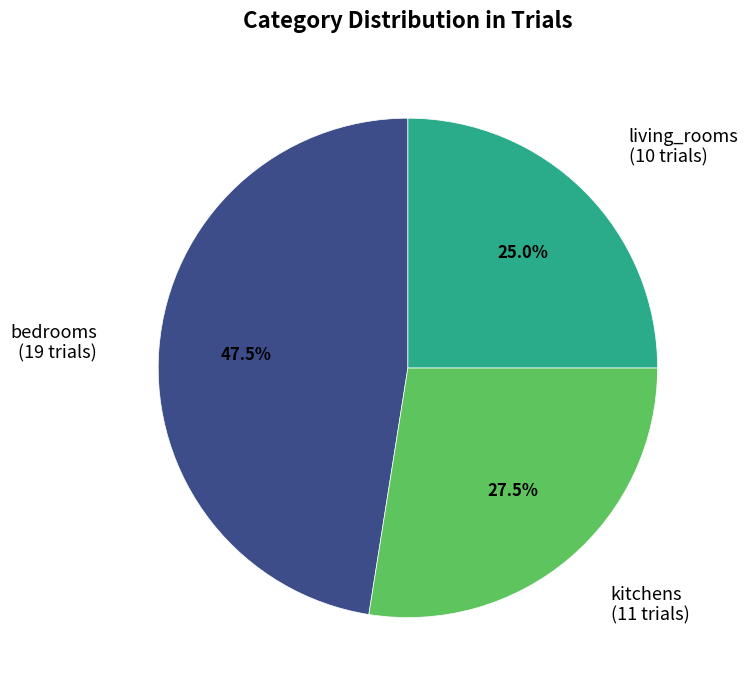

Rank the categories by value from highest to lowest.

bedrooms, kitchens, living_rooms